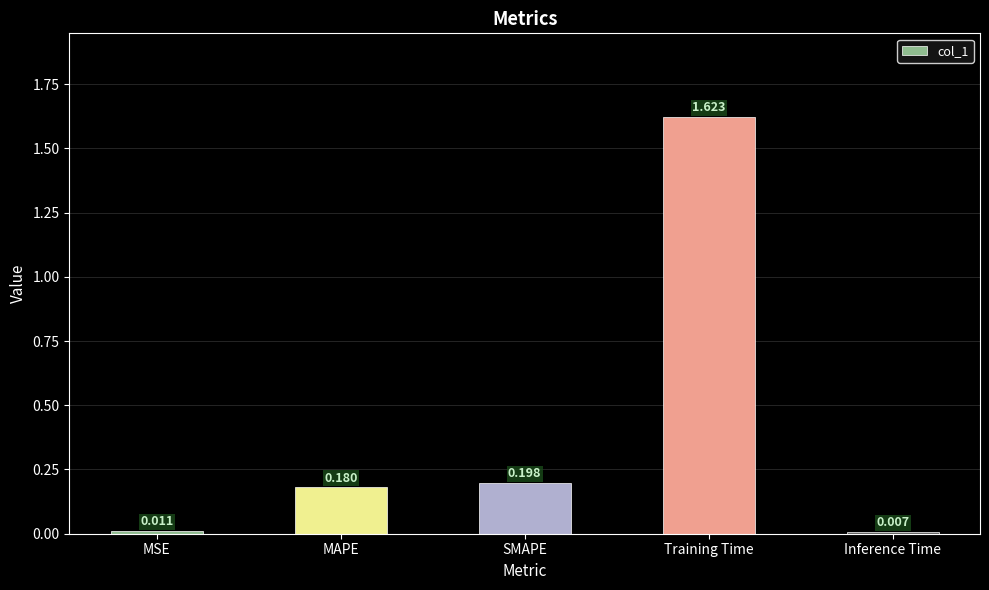

List the labels in order of value, largest first.

Training Time, SMAPE, MAPE, MSE, Inference Time